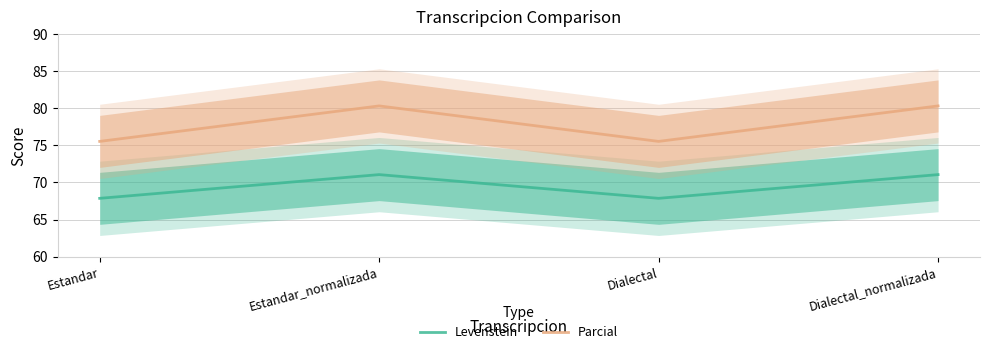

What is the value of the Parcial point at the 1st from the left?

75.5